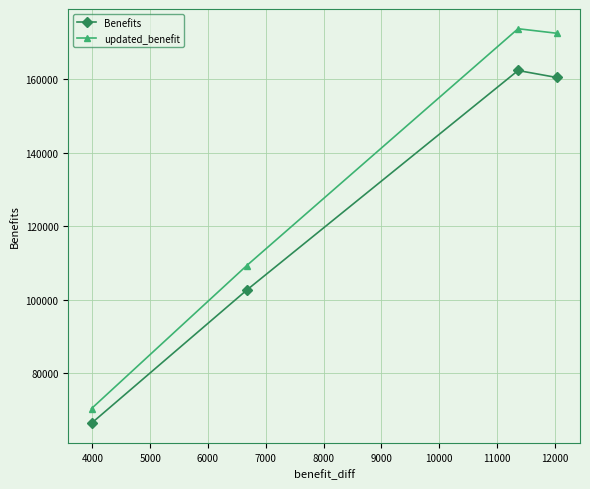

Which series has the largest total across all categories?

updated_benefit